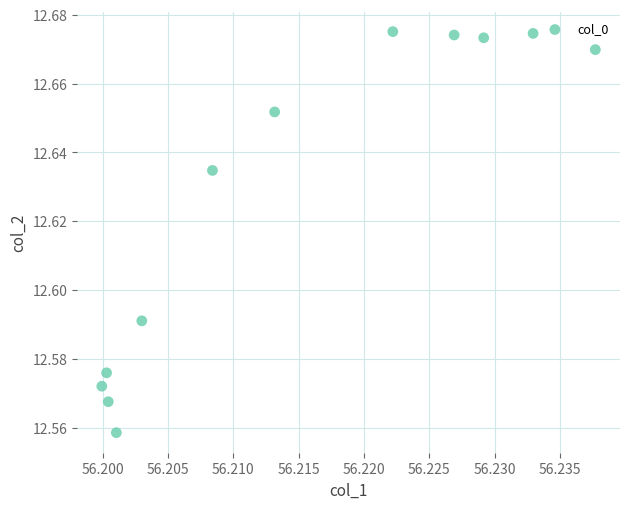

What is the average X value?

56.2